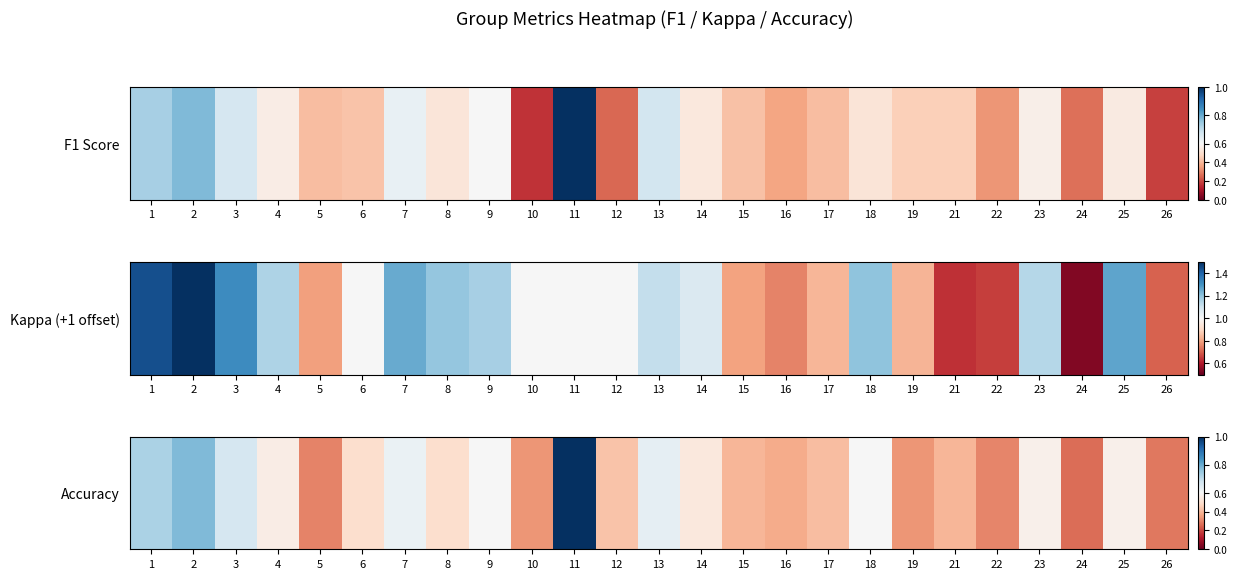

What is the minimum value shown in the chart?

0.3